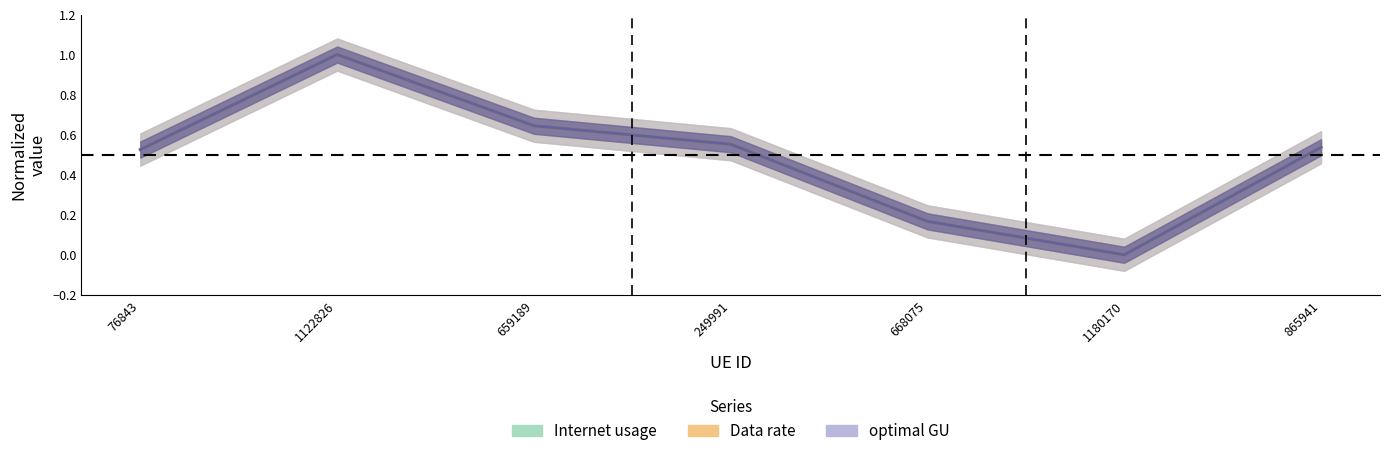

After their last crossing, which series has the higher values: optimal GU or Internet usage?

Internet usage